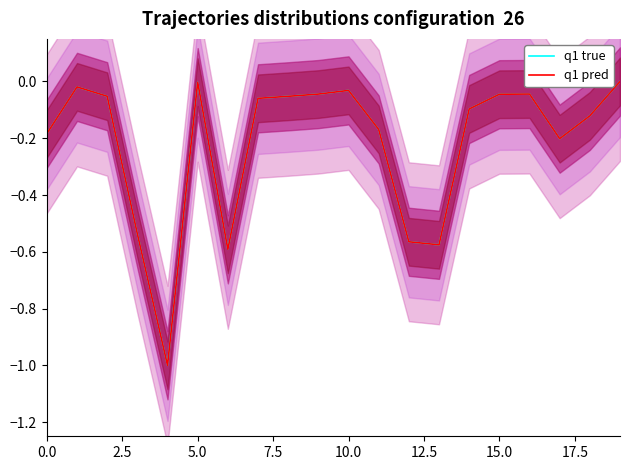

Rank the series by their maximum value, from lowest to highest.

q1 true, q1 pred